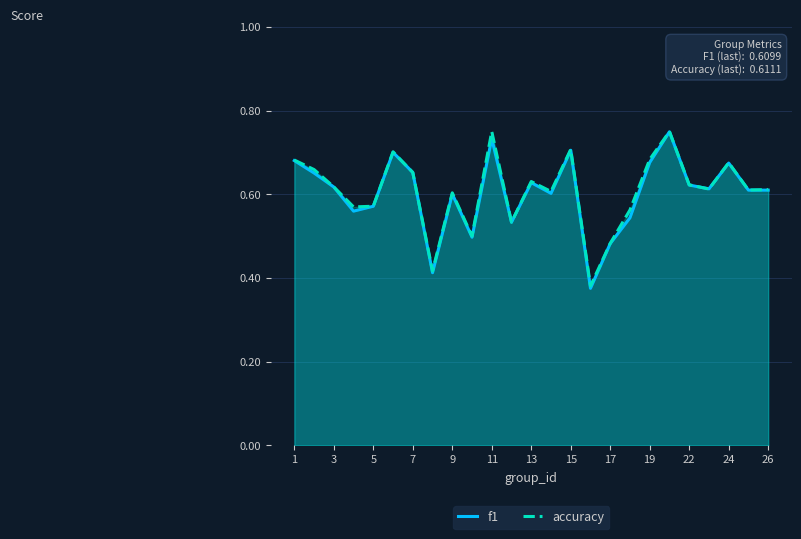

The value of f1 at 1 is 0.2. True or false?

False